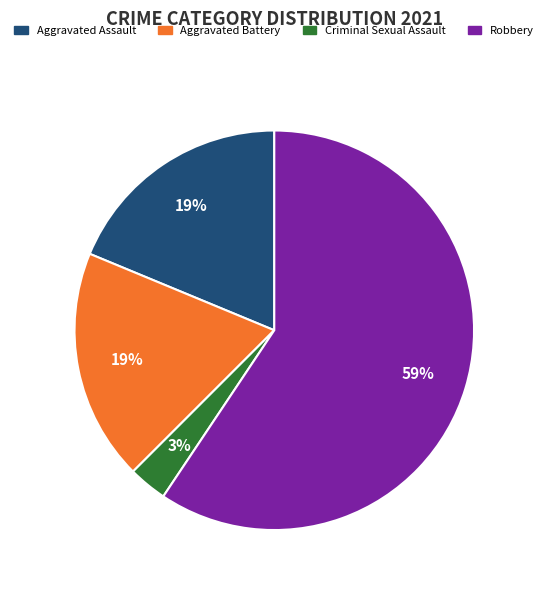

To the nearest percent, what percentage of the pie is Robbery?

59%